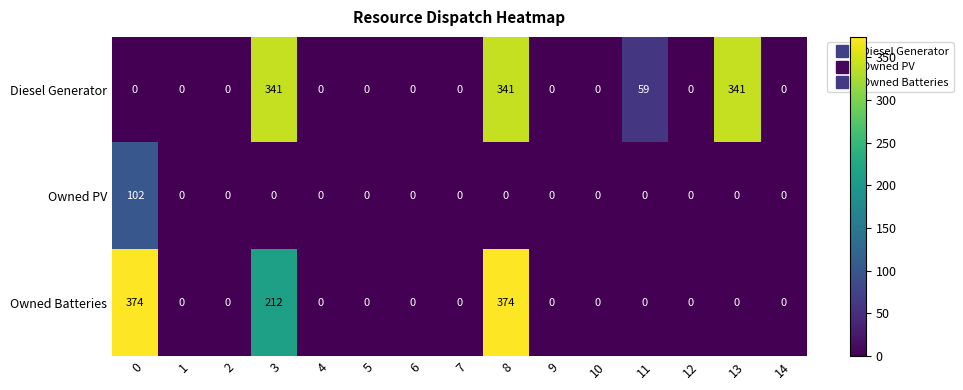

What is the maximum value shown in the chart?

374